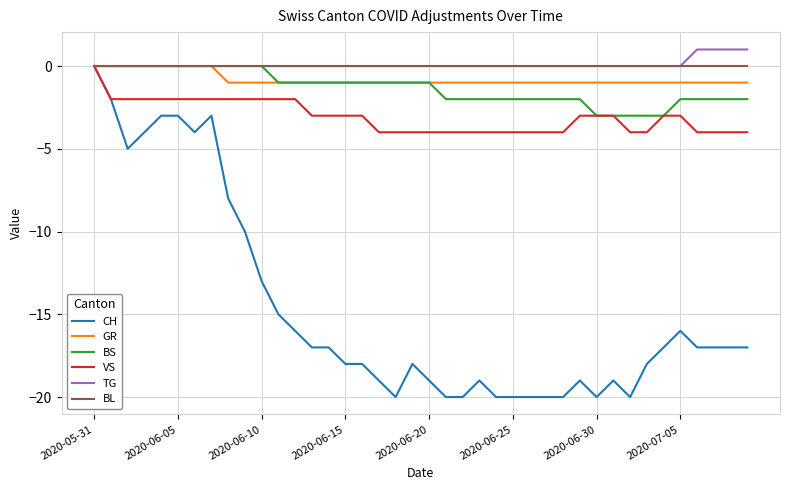

What are all the series names shown in the legend?

CH, GR, BS, VS, TG, BL